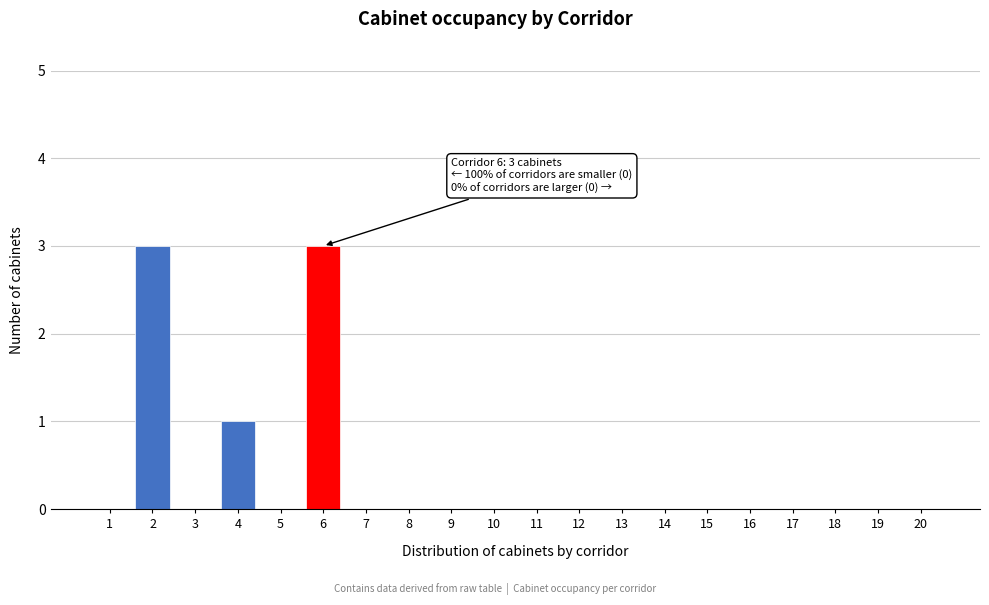

Reading left to right, list all the values displayed in this chart.

1=0	2=3	3=0	4=1	5=0	6=3	7=0	8=0	9=0	10=0	11=0	12=0	13=0	14=0	15=0	16=0	17=0	18=0	19=0	20=0